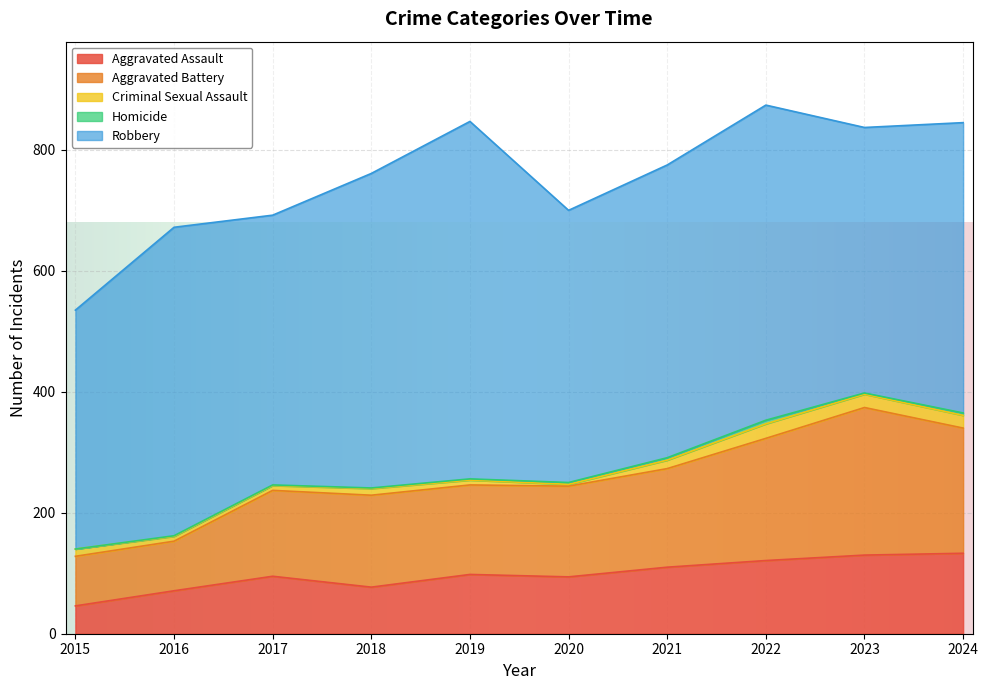

Reading right to left, what are all the values shown in this chart?

Aggravated Assault: 133	130	121	110	94	98	77	95	71	46
Aggravated Battery: 207	244	202	163	150	148	152	142	82	82
Criminal Sexual Assault: 21	22	24	14	3	8	11	8	8	12
Homicide: 4	2	6	4	3	2	1	1	1	0
Robbery: 480	439	521	484	450	591	520	446	510	395